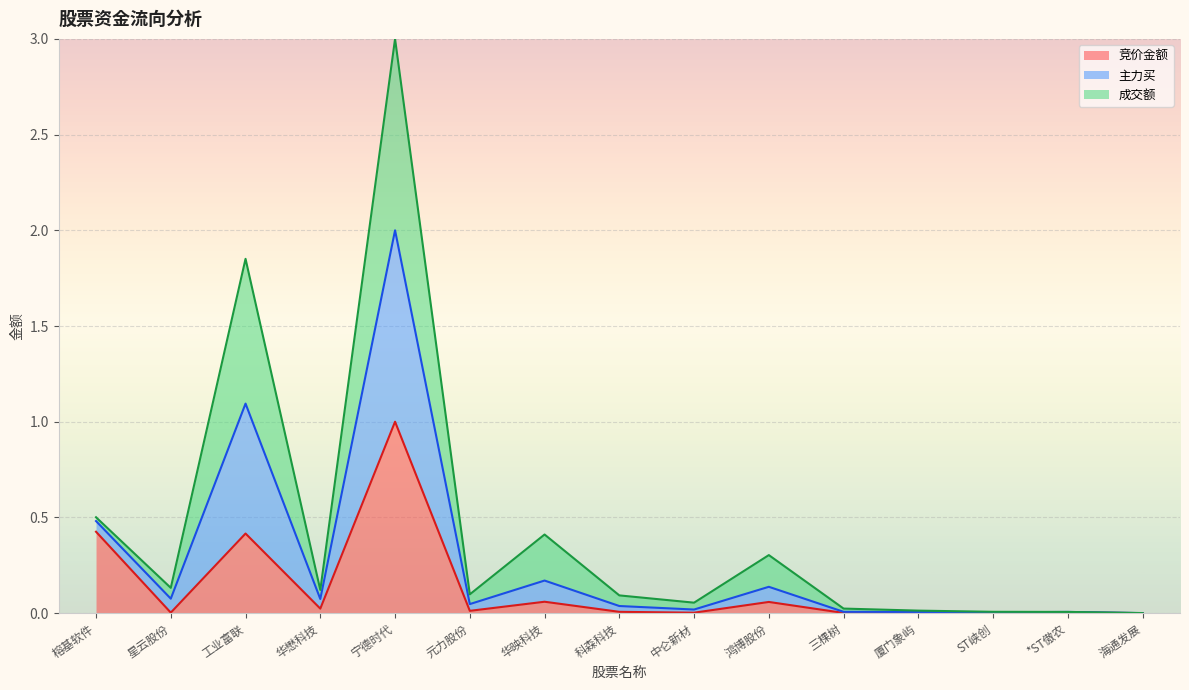

At which category is the sum across all series the highest?

宁德时代